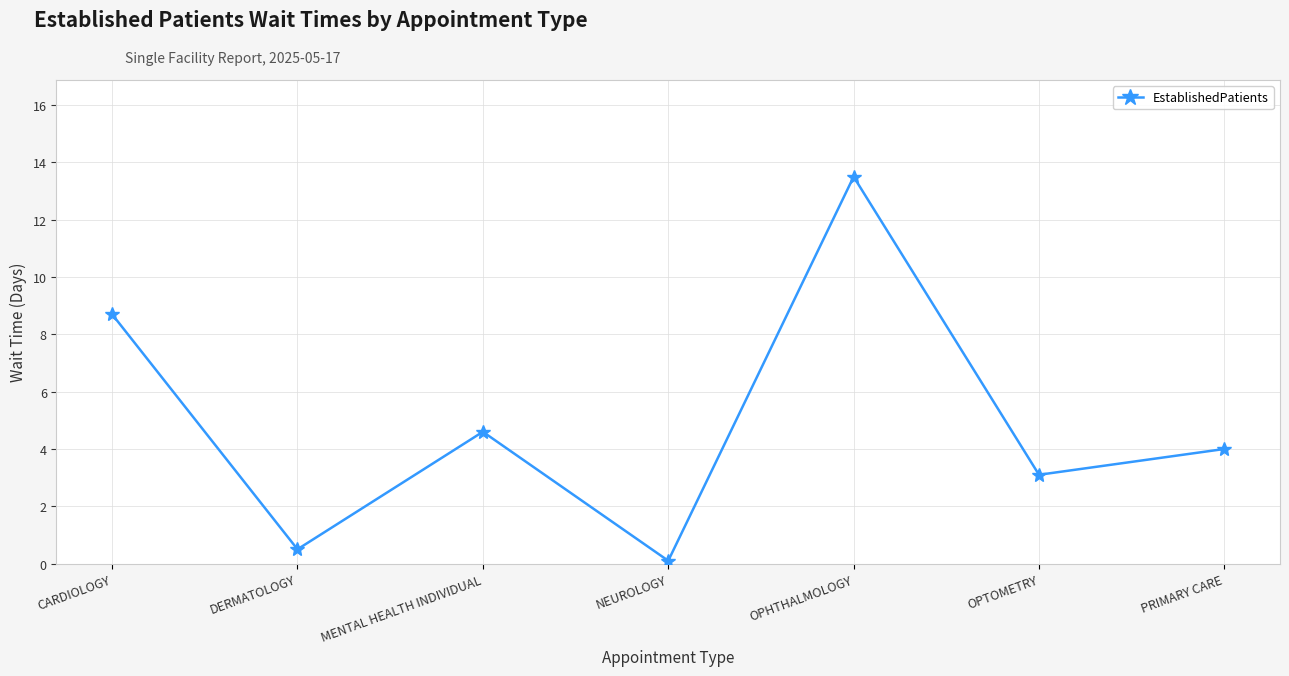

Which has a higher value, OPHTHALMOLOGY or OPTOMETRY?

OPHTHALMOLOGY